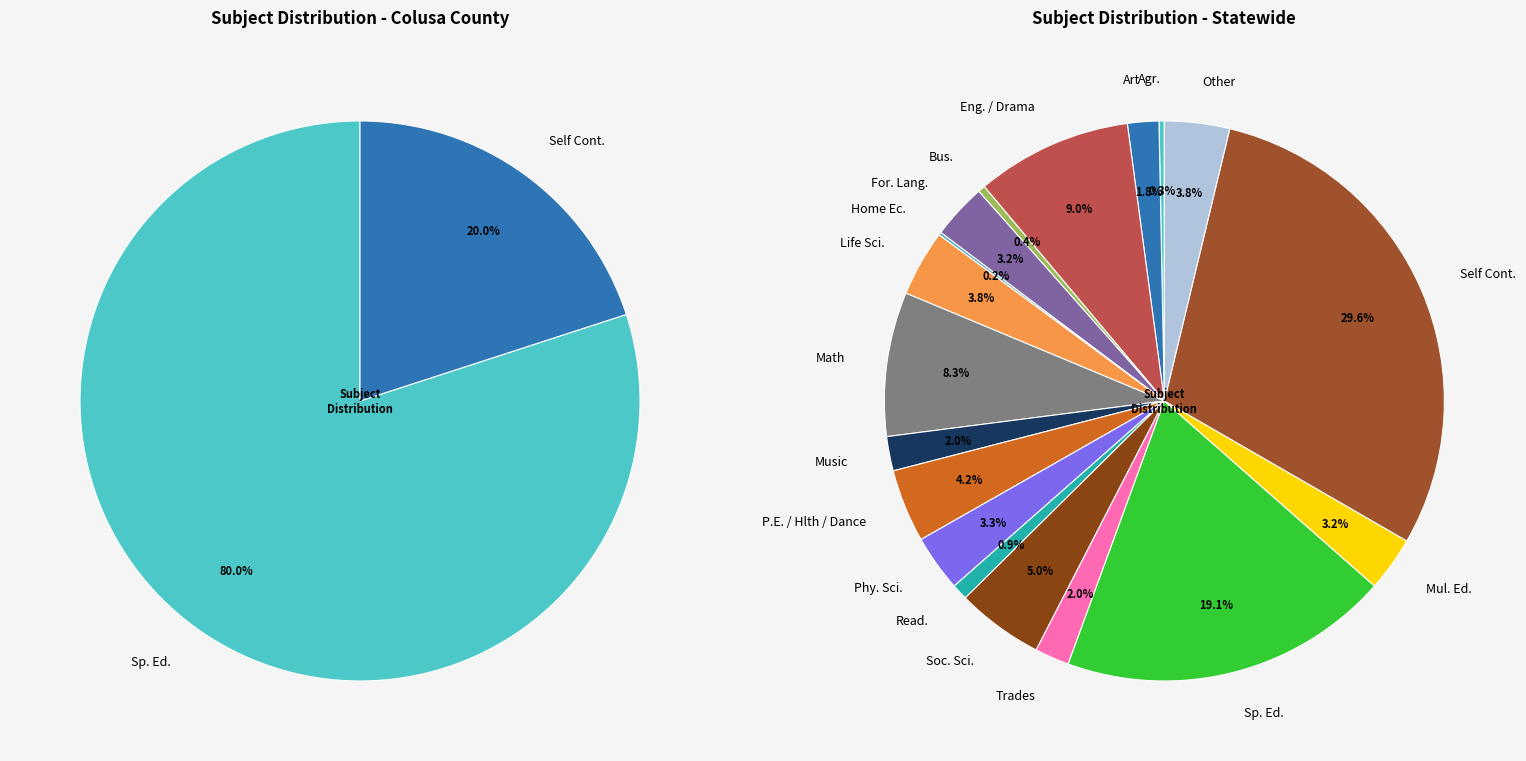

Is it true that Self Cont. is 20% of the pie?

True